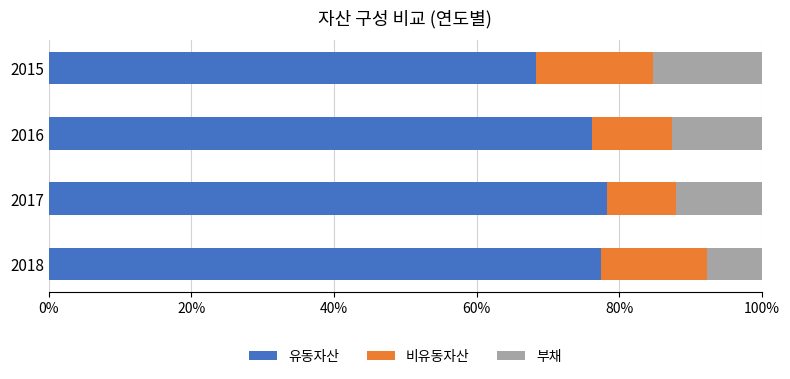

What is the sum of the 유동자산 values at 2018 and 2016?

153.6